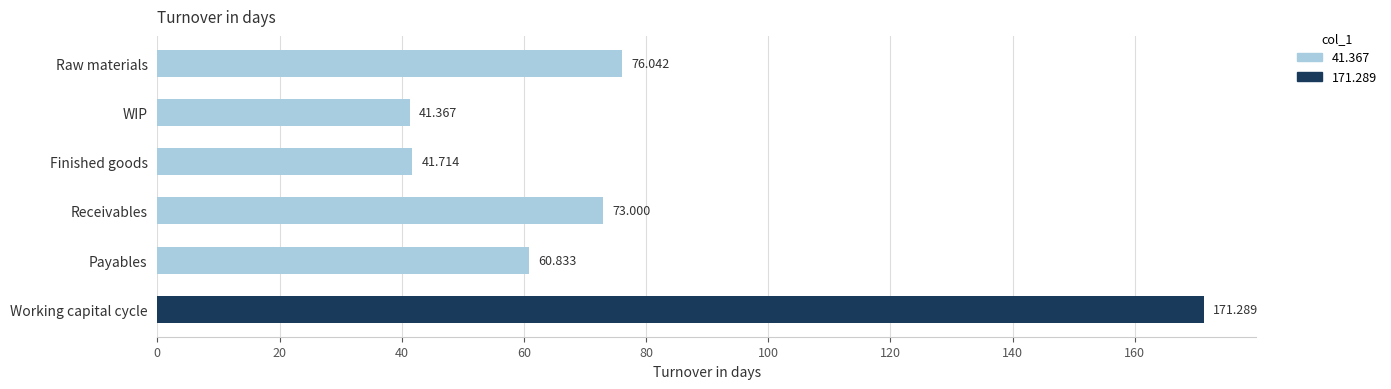

Count the number of categories in the chart.

6